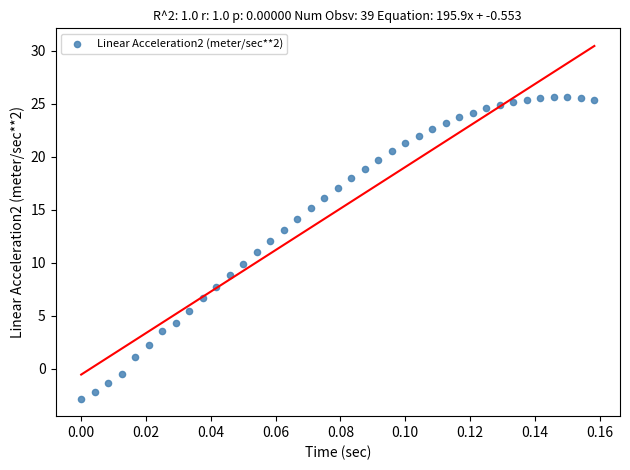

What is the range of Y values (max minus min)?

28.4